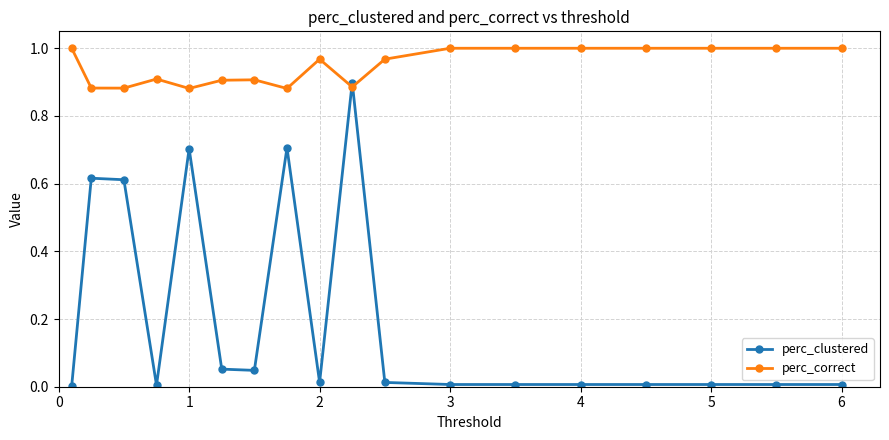

Which series has the widest spread of values?

perc_clustered